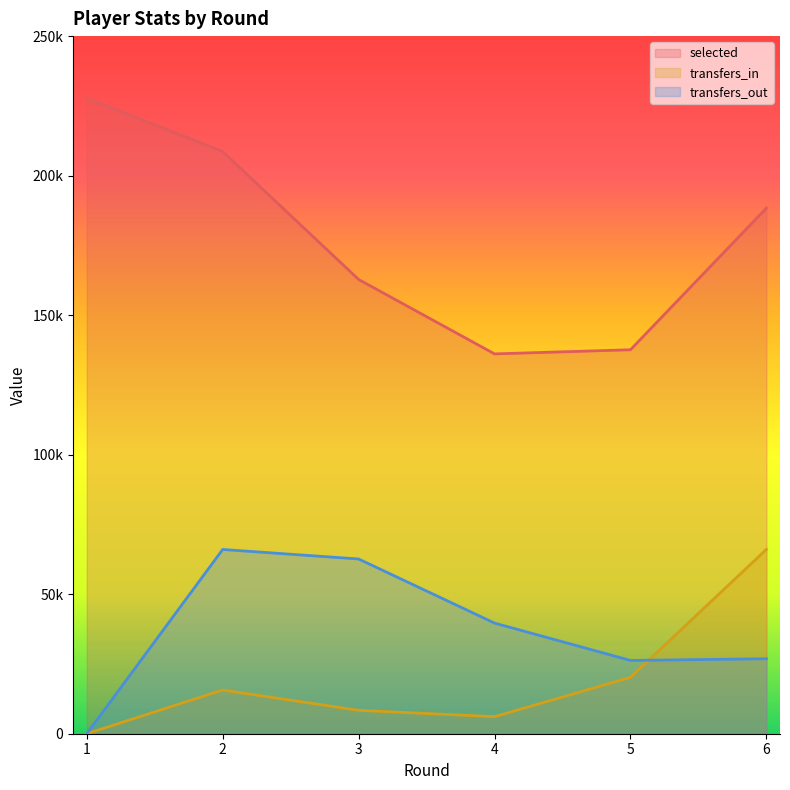

At which category is the sum across all series the highest?

2